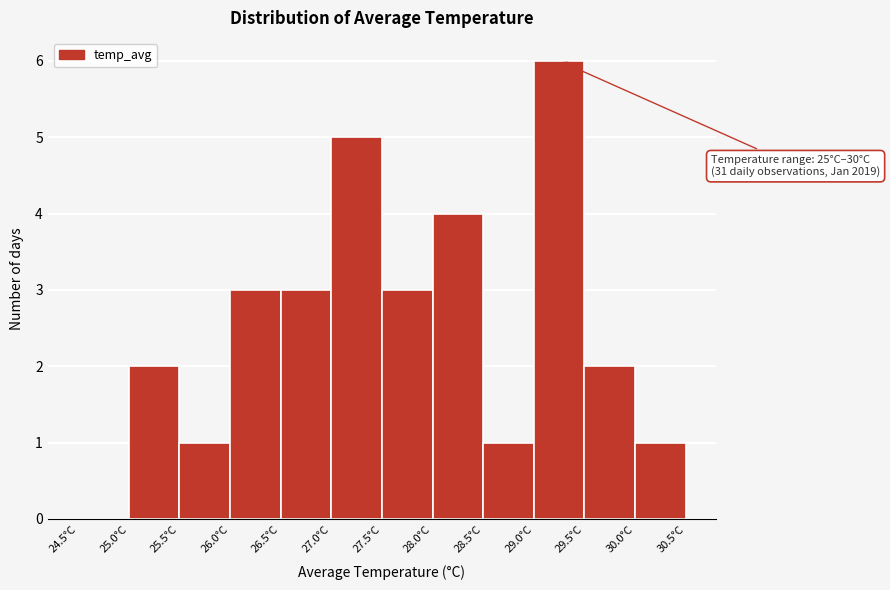

Which range on the x-axis has the tallest bar?

29.0 to 29.5